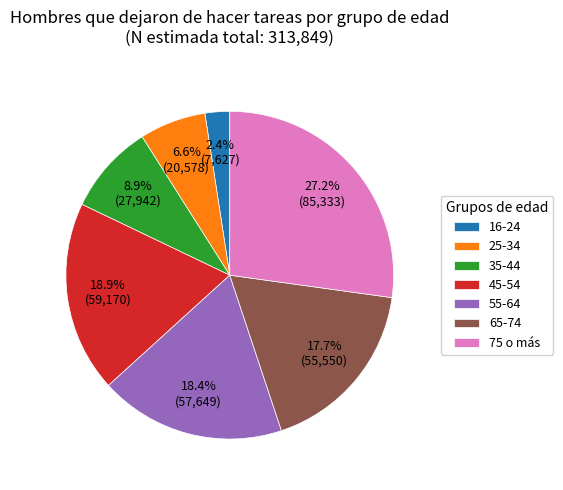

Does 45-54 represent more than half of the total?

No